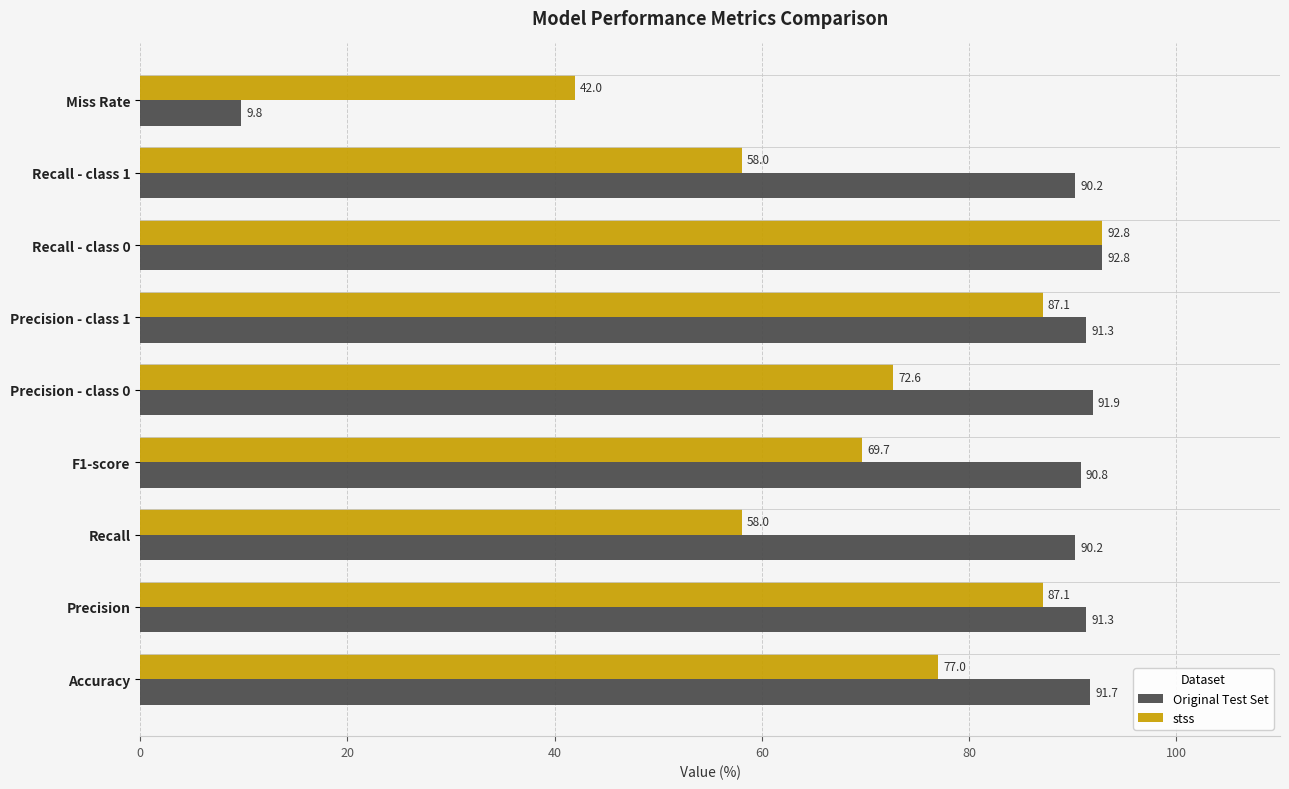

At how many categories does at least one series exceed 84?

8